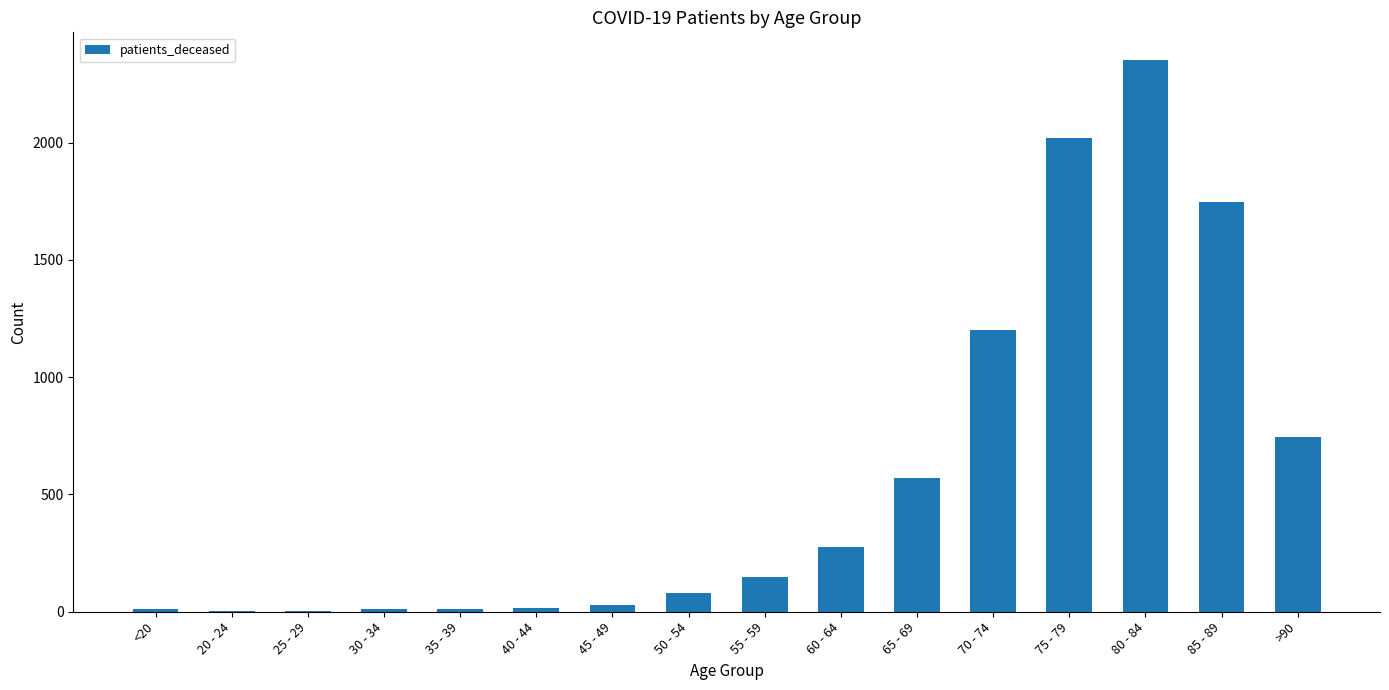

What is the average value?

576